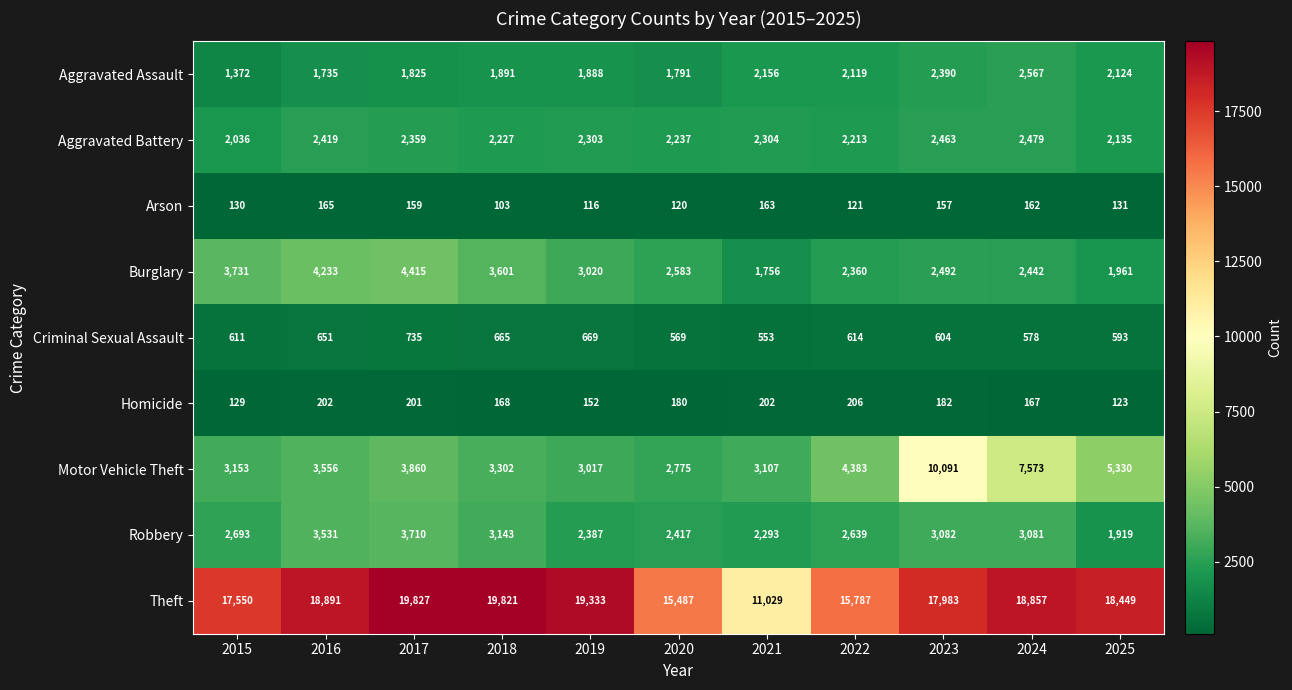

What is the difference between the highest and lowest values at 2017?

19668